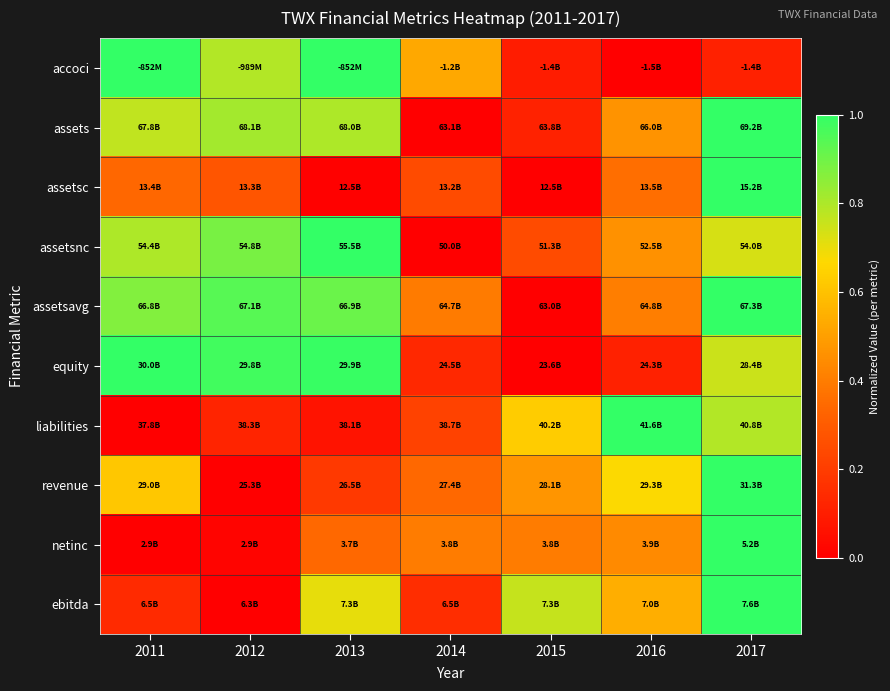

What is the total value across all series at 2013?

6.0